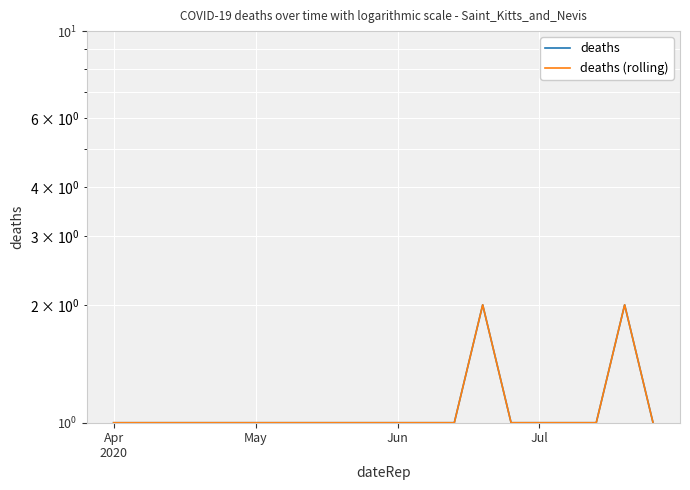

Count the deaths (rolling) values in the range 1 to 2.

20